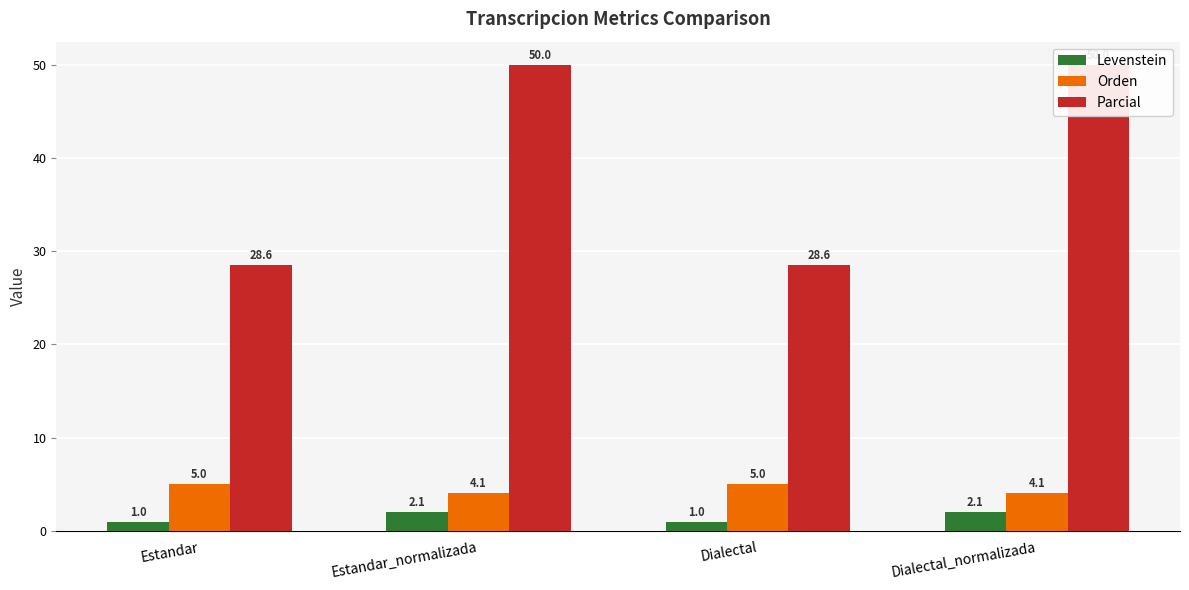

How many values in the Levenstein series are below 2?

2